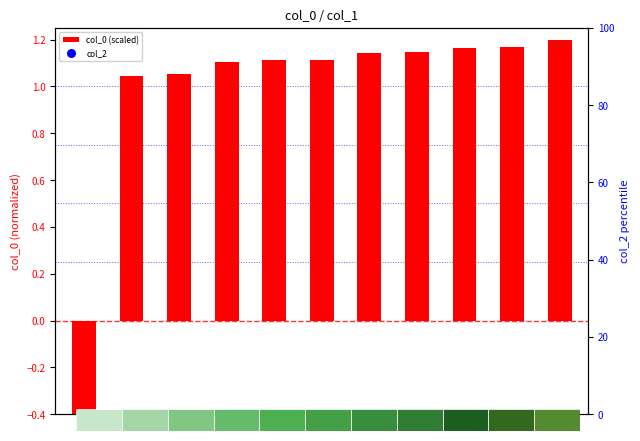

Which series has the largest total across all categories?

col_0 (scaled)